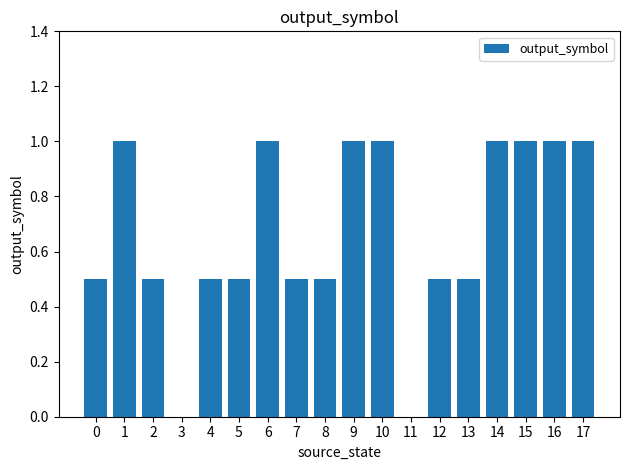

Reading left to right, extract all data points from this chart.

0.5	1.0	0.5	0.0	0.5	0.5	1.0	0.5	0.5	1.0	1.0	0.0	0.5	0.5	1.0	1.0	1.0	1.0